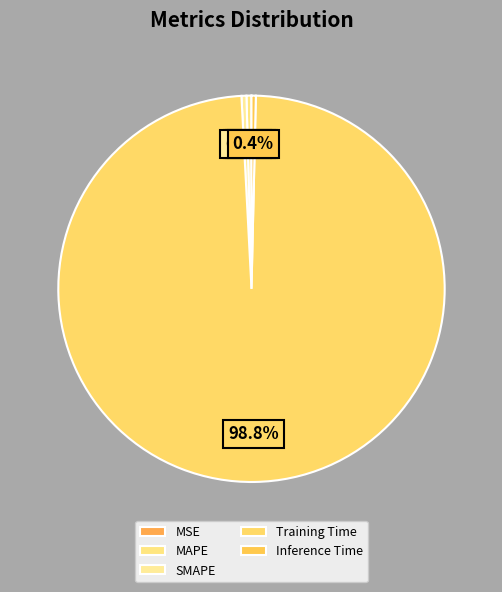

True or false: Training Time accounts for 89% of the total.

False